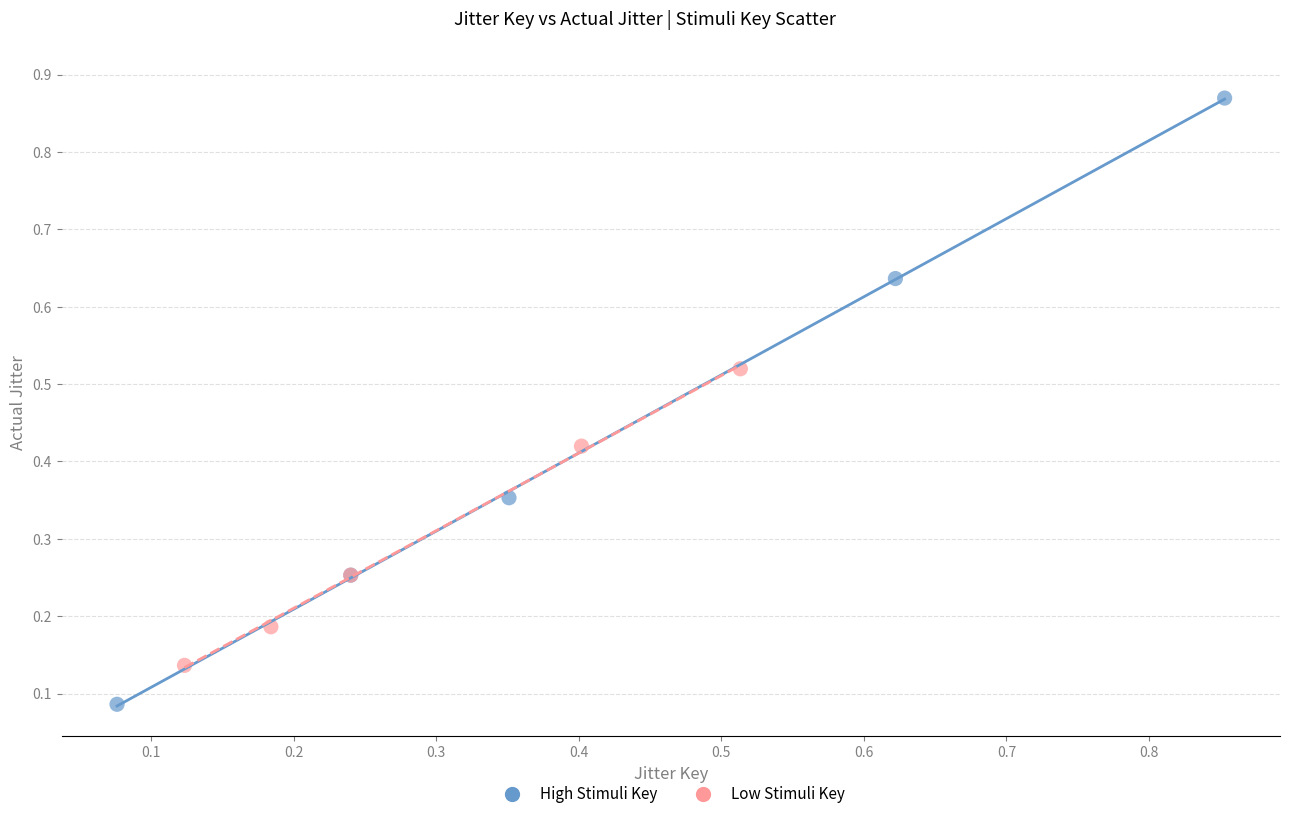

Which series contains the highest Y value?

High Stimuli Key